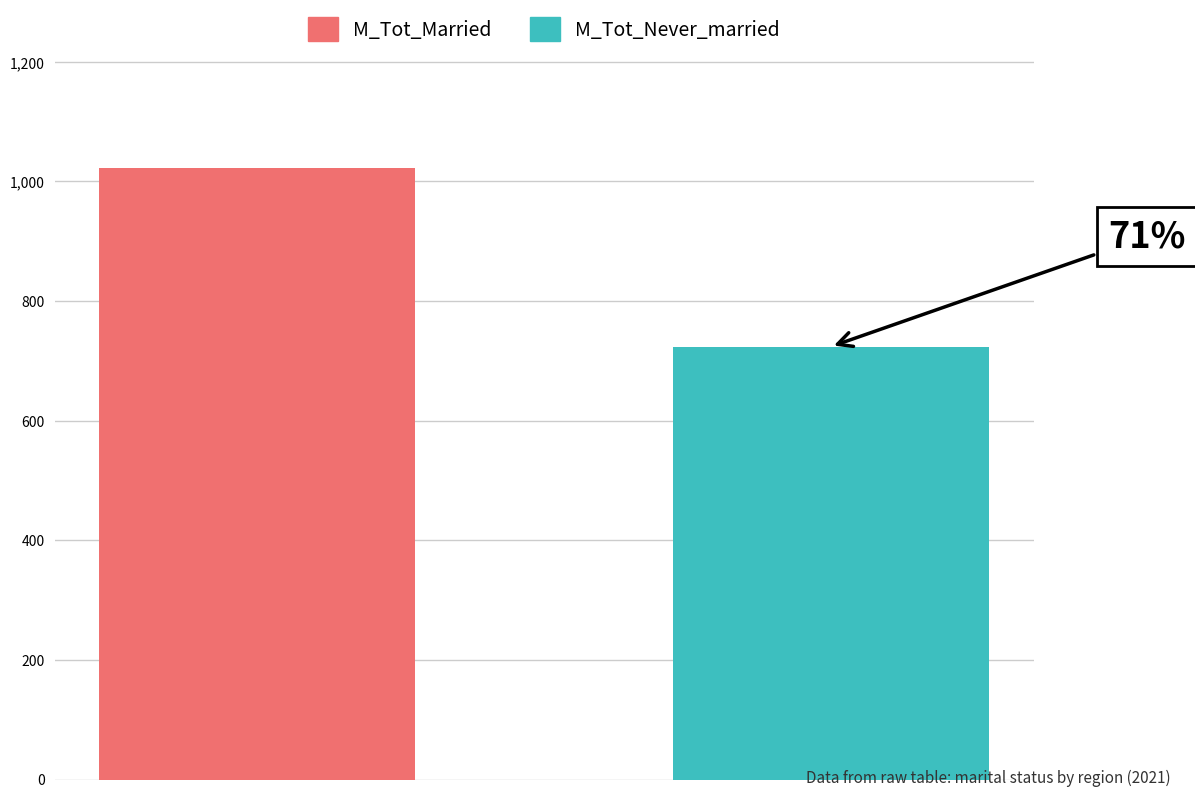

How many bars are there in each group?

2